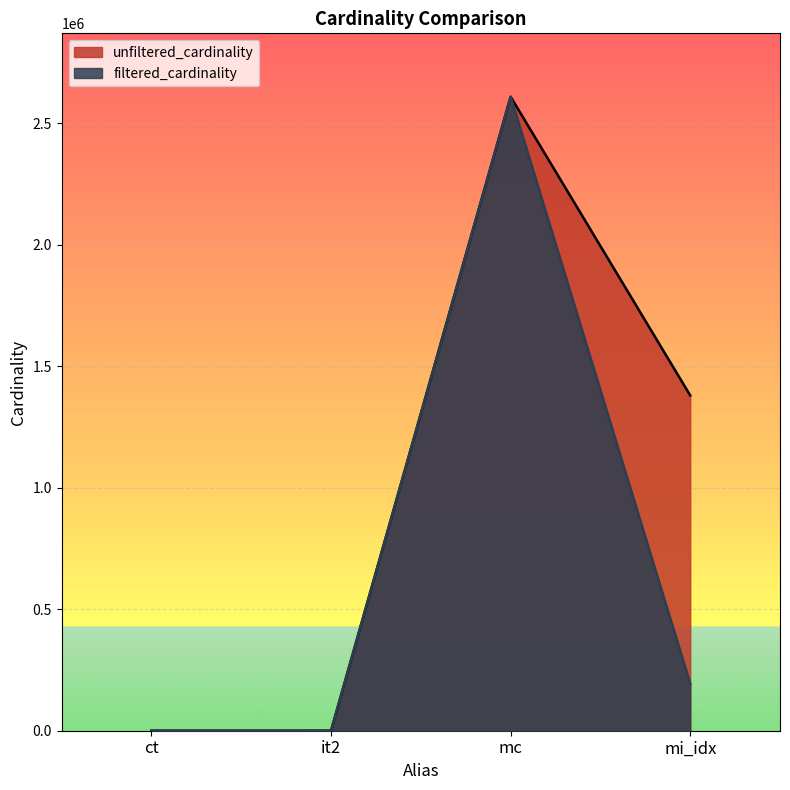

Rank the series by their maximum value, from highest to lowest.

unfiltered_cardinality, filtered_cardinality